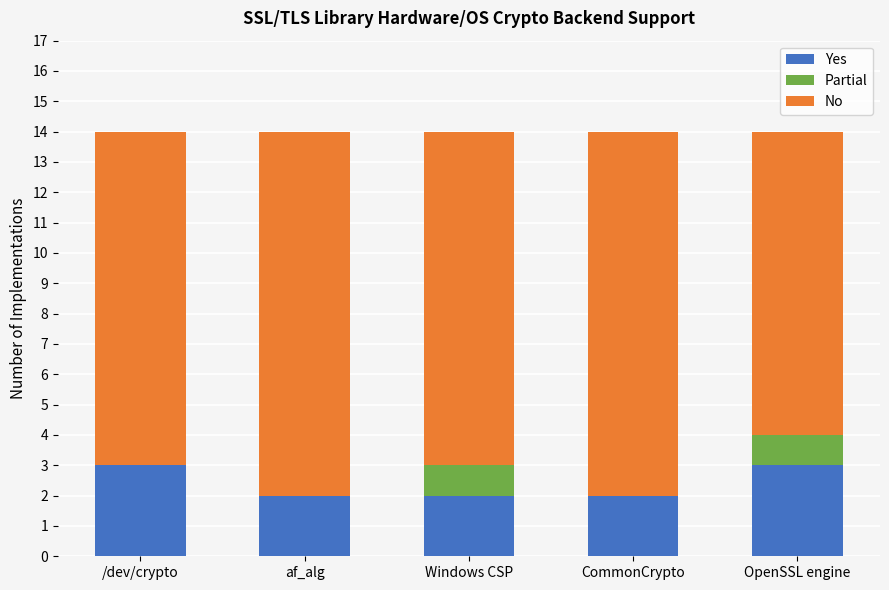

Does the chart contain stacked bars?

Yes